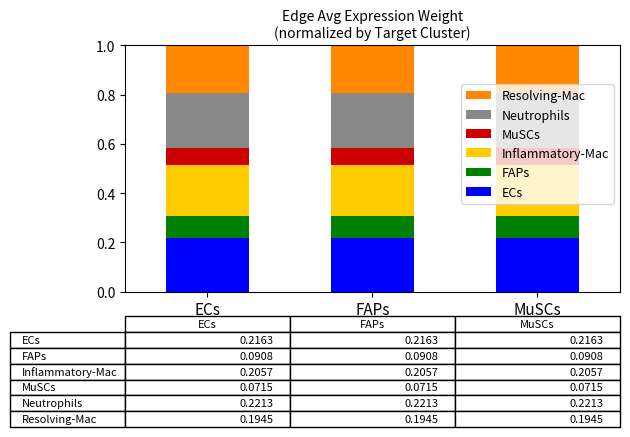

What is the total value across all series at ECs?

1.0